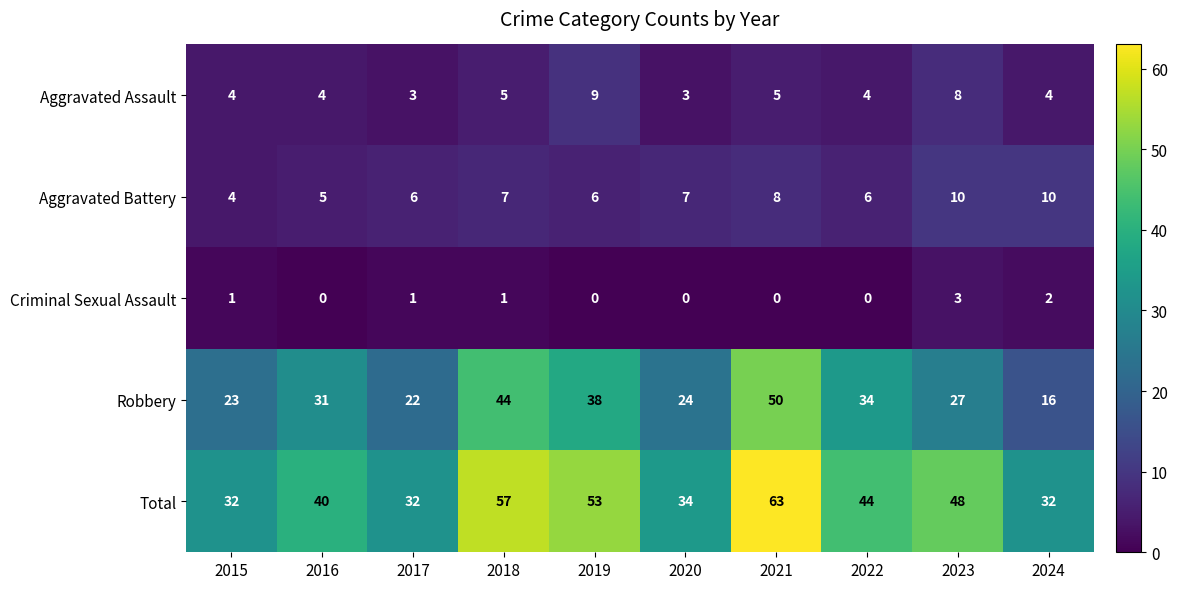

At 2023, list the series in order from smallest to largest.

Criminal Sexual Assault, Aggravated Assault, Aggravated Battery, Robbery, Total